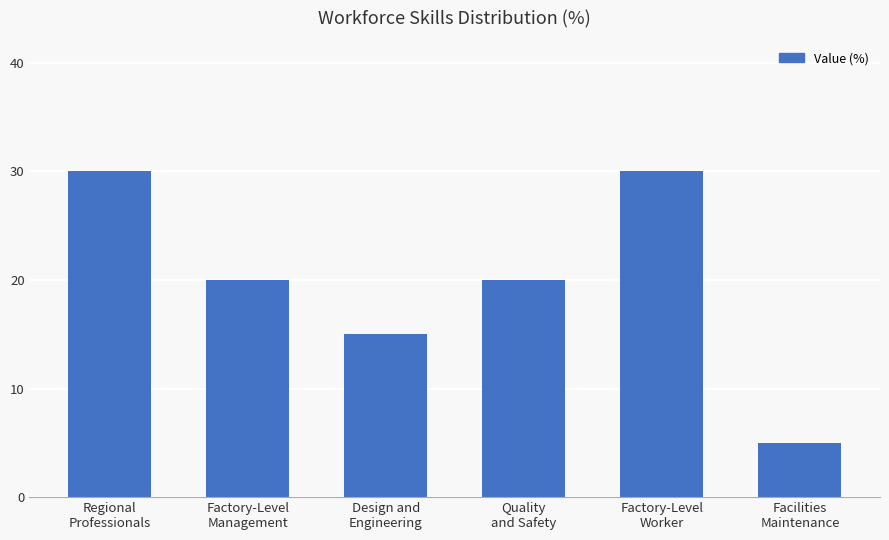

Reading left to right, extract all data points from this chart.

30	20	15	20	30	5